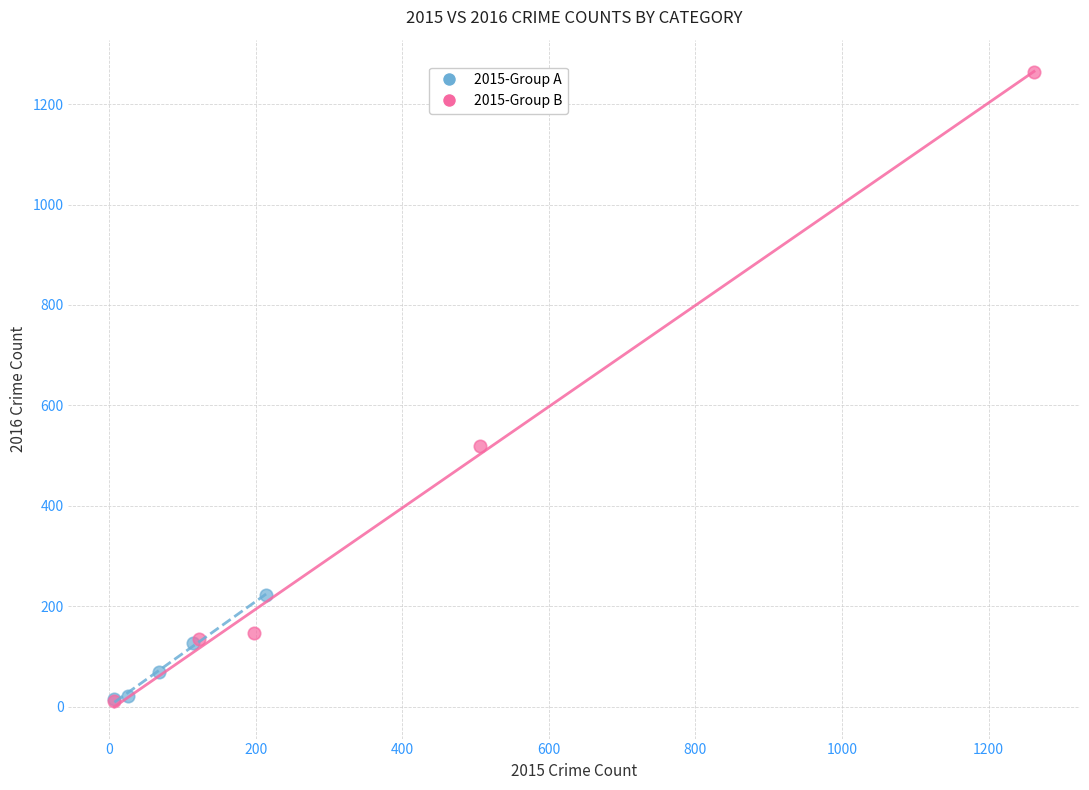

Which series contains the highest Y value?

2015-Group B